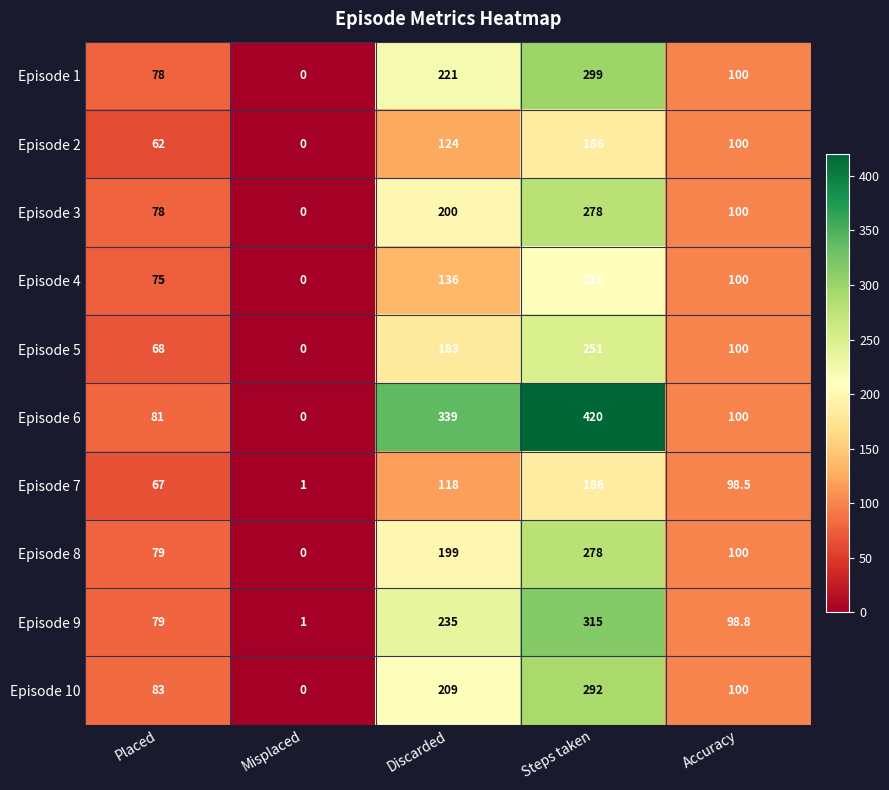

At which category is the sum across all series the highest?

Steps taken